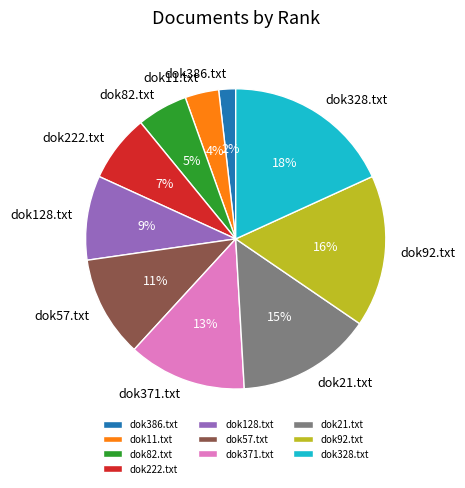

Which slice is the largest?

dok328.txt